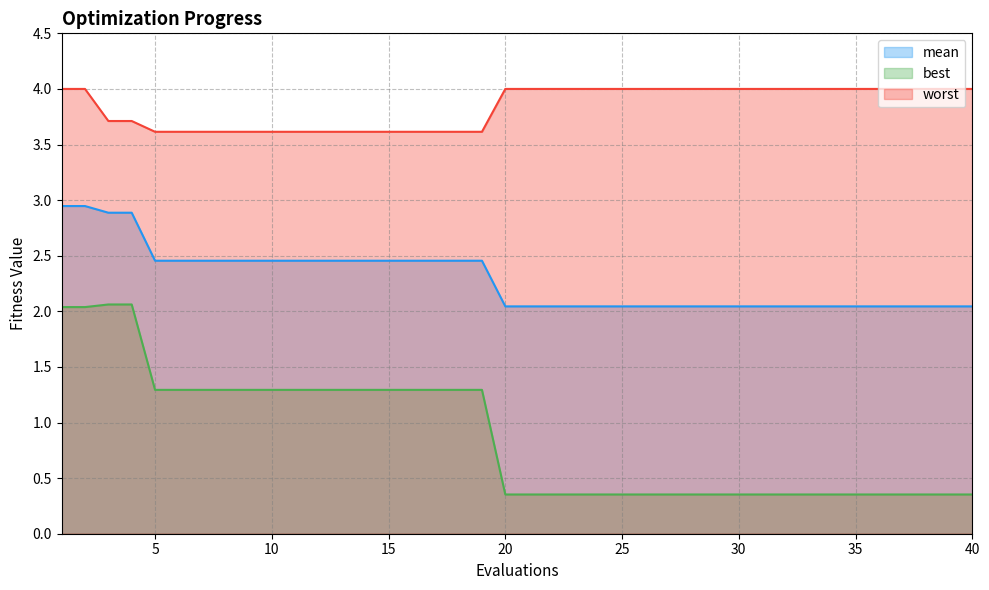

What is the minimum value shown in the chart?

0.4